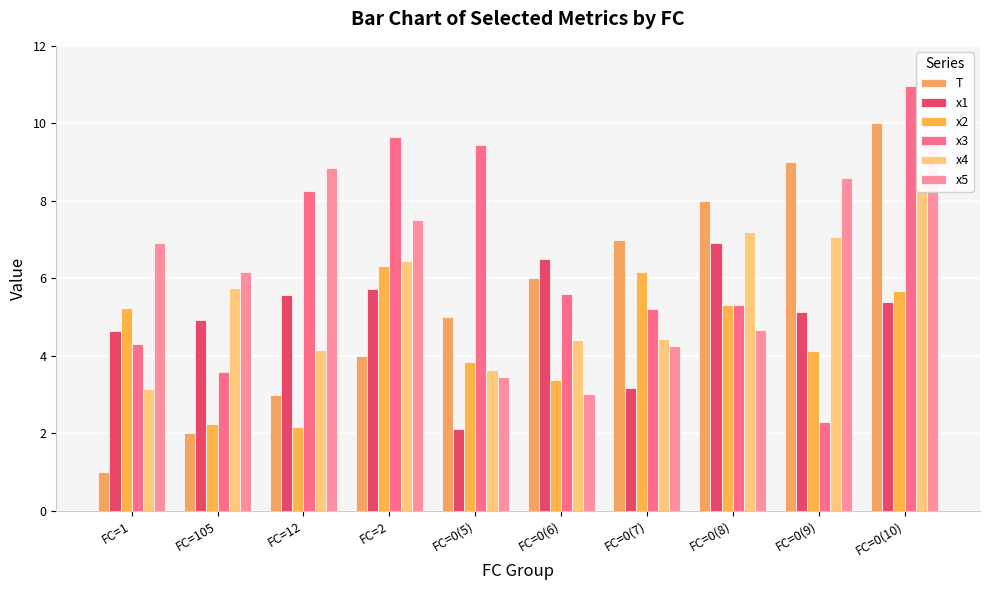

What is the minimum value for x3?

2.3